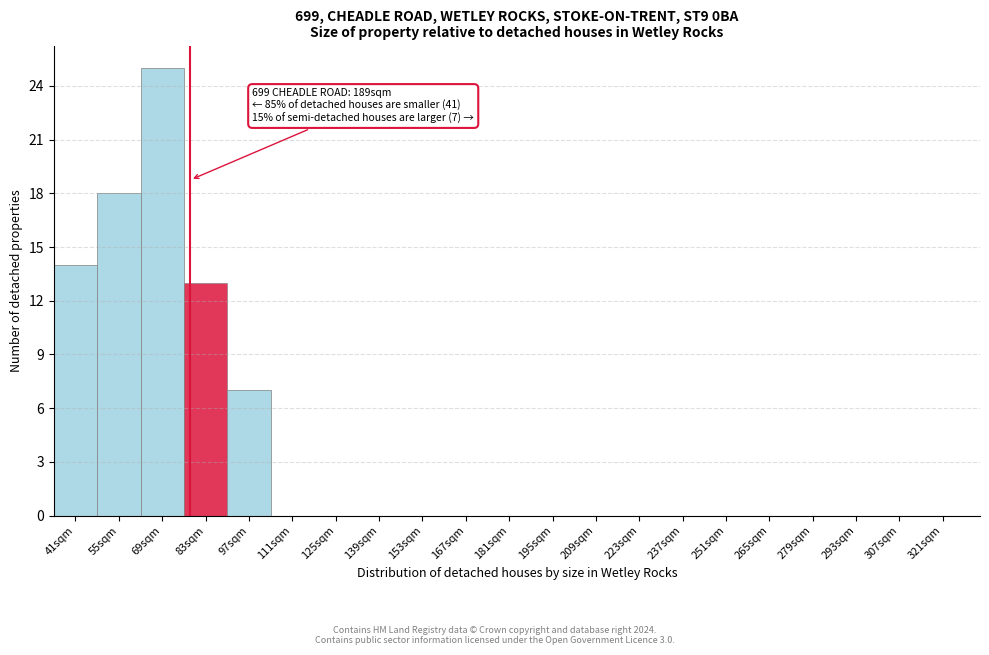

Reading left to right, extract all data points from this chart.

41sqm=14	55sqm=18	69sqm=25	83sqm=13	97sqm=7	111sqm=0	125sqm=0	139sqm=0	153sqm=0	167sqm=0	181sqm=0	195sqm=0	209sqm=0	223sqm=0	237sqm=0	251sqm=0	265sqm=0	279sqm=0	293sqm=0	307sqm=0	321sqm=0